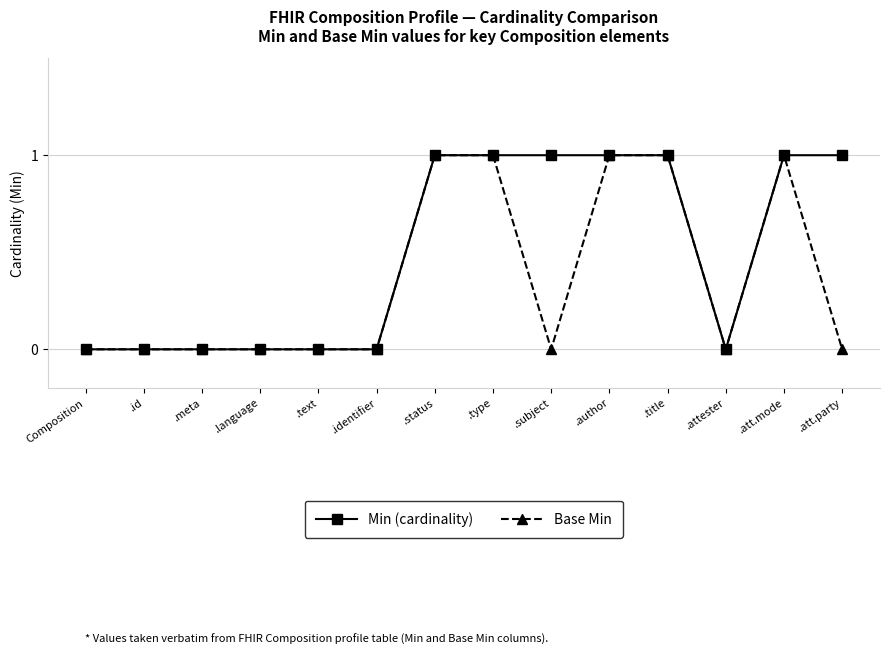

What is the difference between the second highest and minimum values in the Base Min series?

1